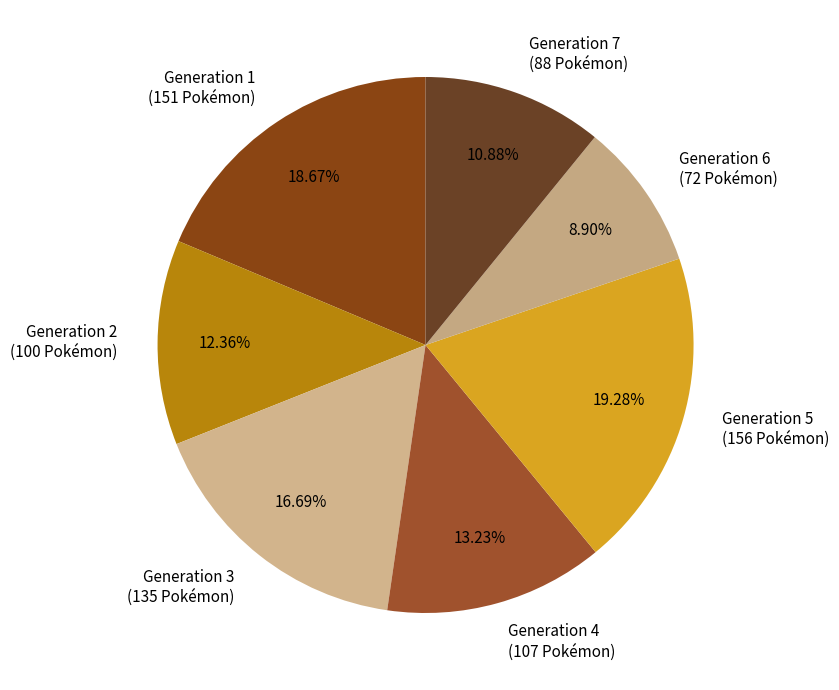

How many segments does this pie chart have?

7